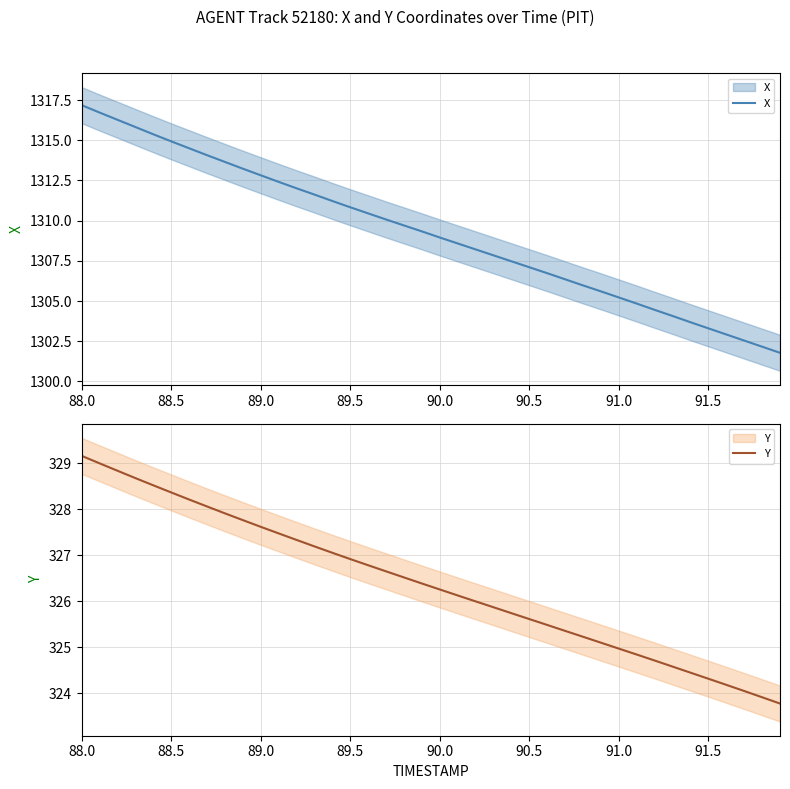

Which series has the largest total across all categories?

X